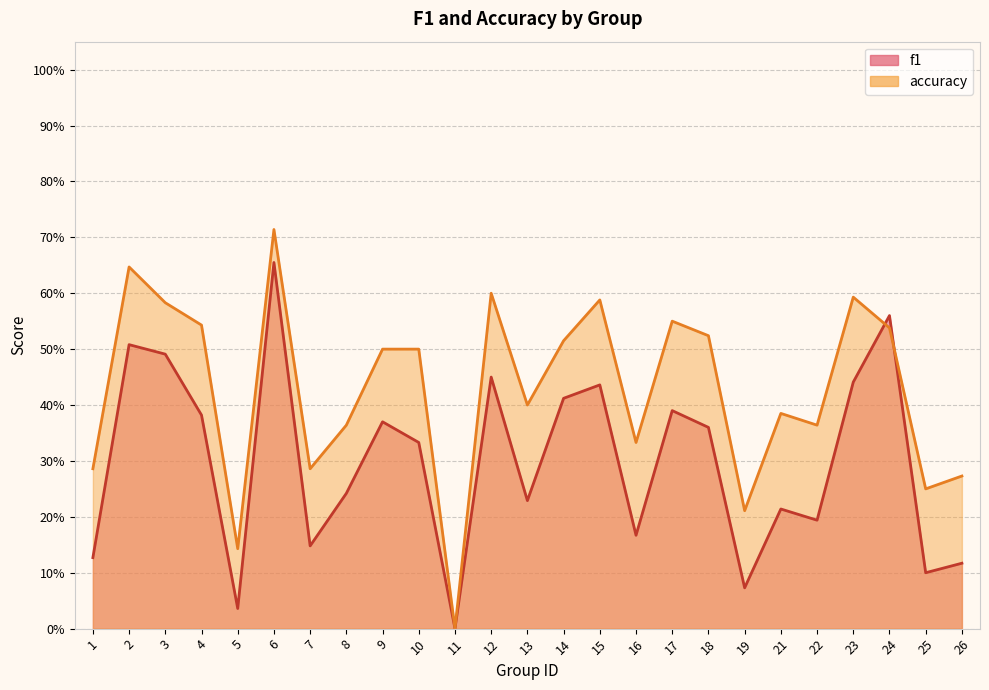

At how many categories does at least one series exceed 0?

24